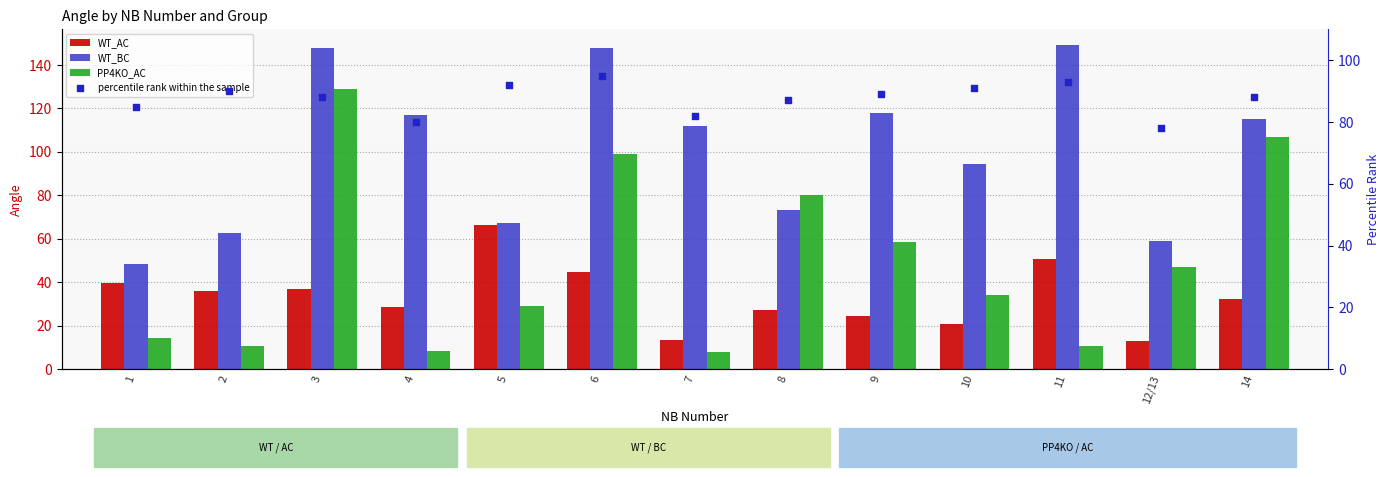

Which series has the largest total across all categories?

WT_BC